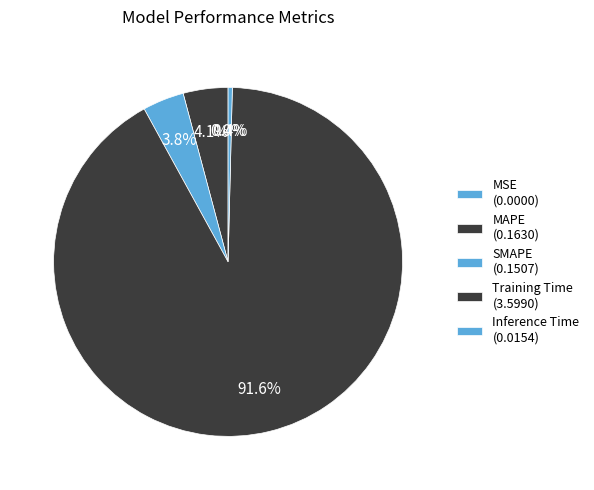

Is it true that Inference Time is 0% of the pie?

True